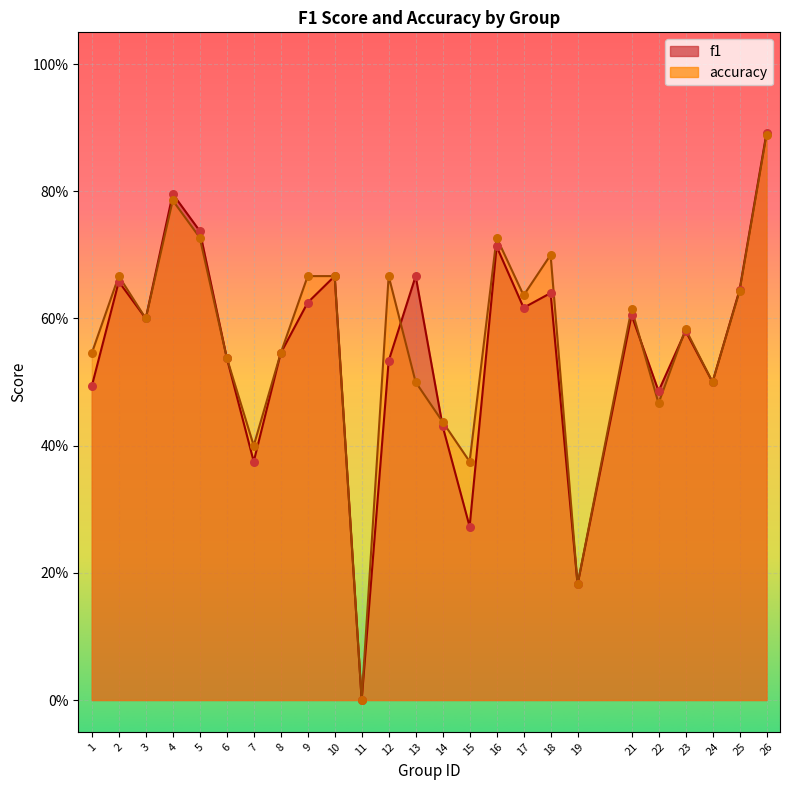

Is the value of accuracy at 6 greater than the value of f1 at 16?

No